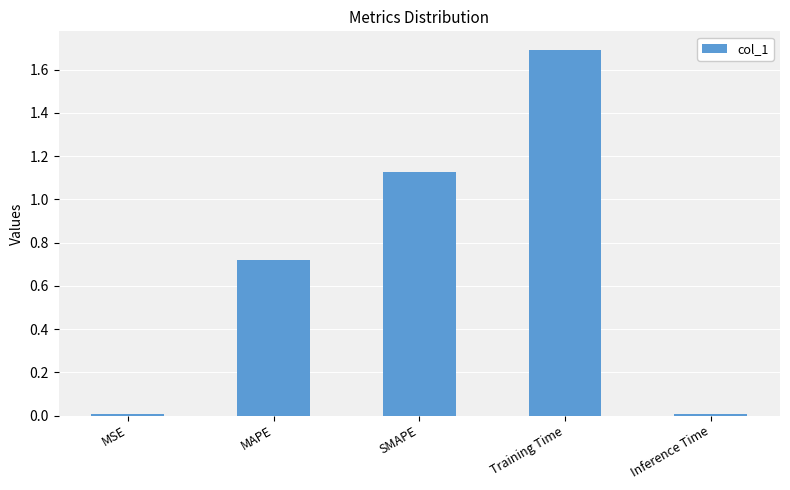

Which category has the highest value across all series?

Training Time